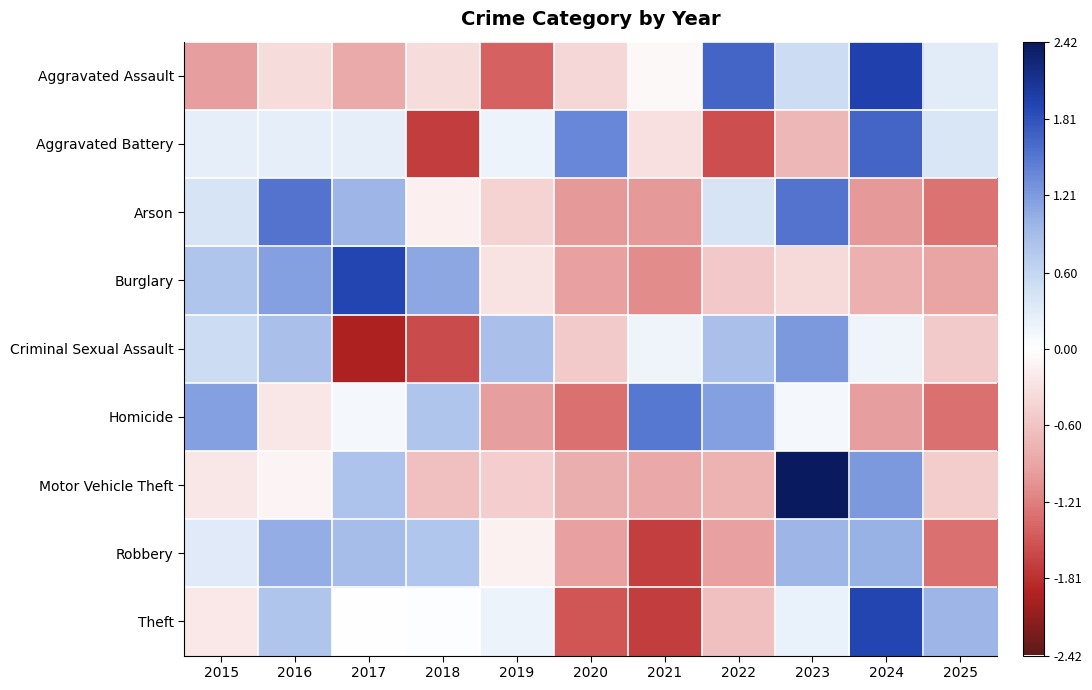

Between 2016 and 2018, which series saw the biggest shift?

Criminal Sexual Assault